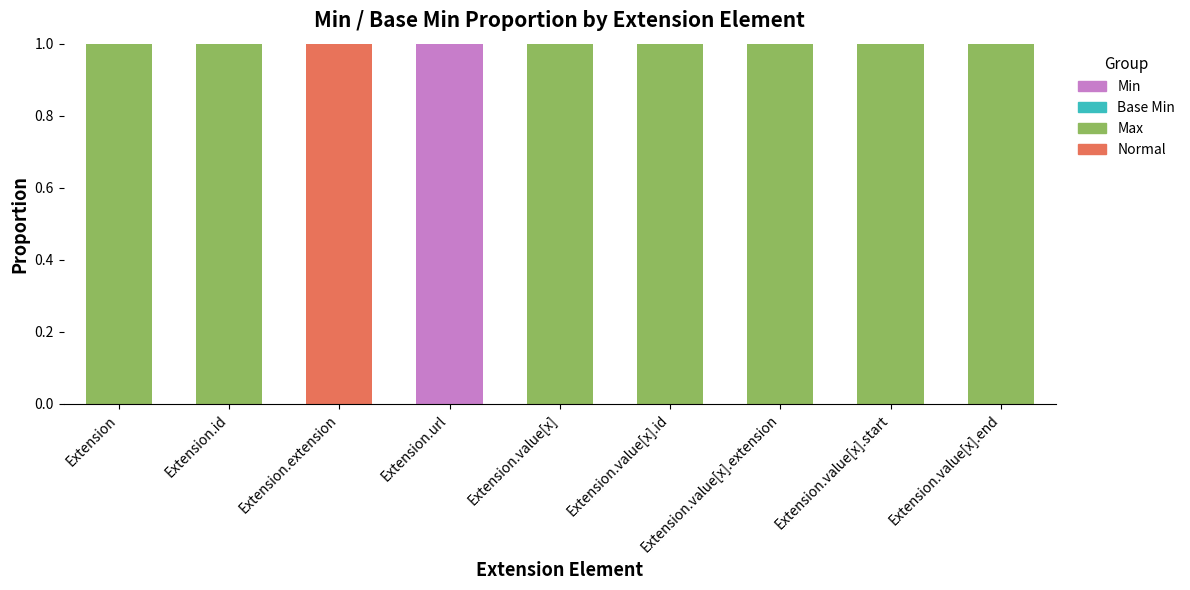

Are the bars grouped side by side (vs. stacked)?

No